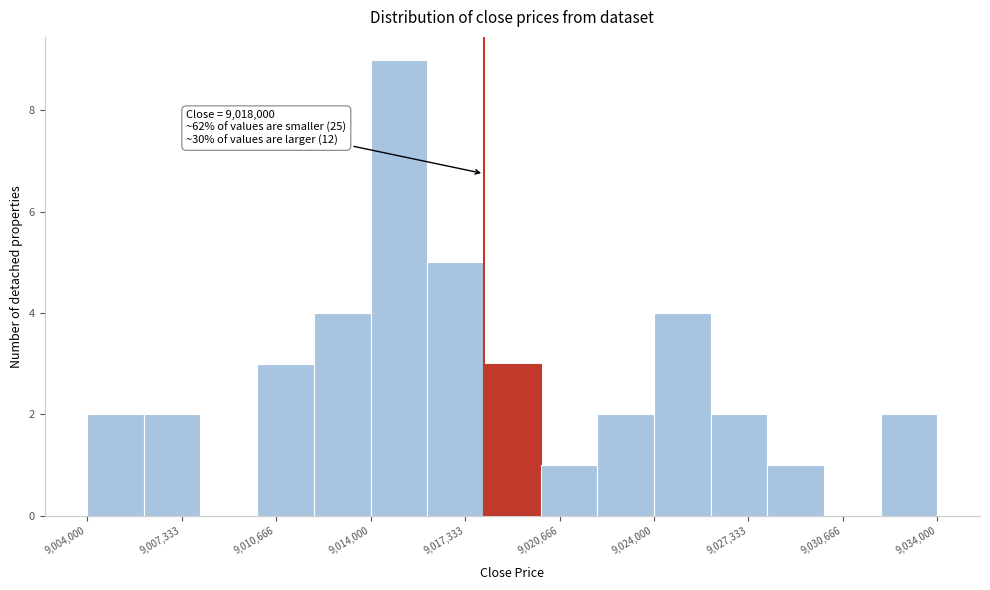

Over which range of the x-axis is the bar tallest?

9014000 to 9016000